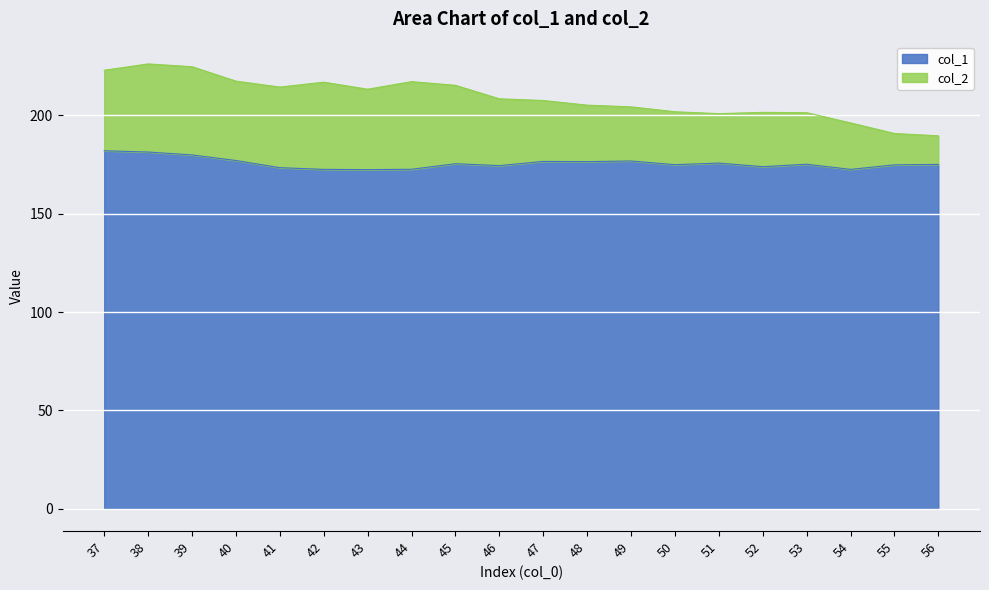

At which category does the chart reach its peak across all series?

37